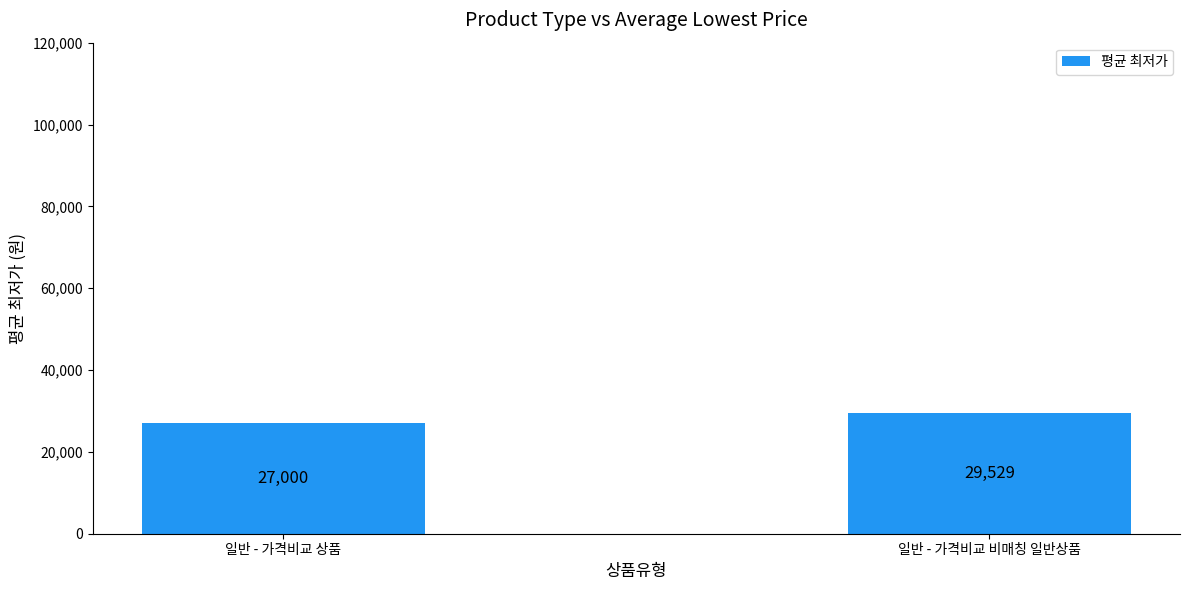

What is the sum of the values at 일반 - 가격비교 비매칭 일반상품 and 일반 - 가격비교 상품?

56529